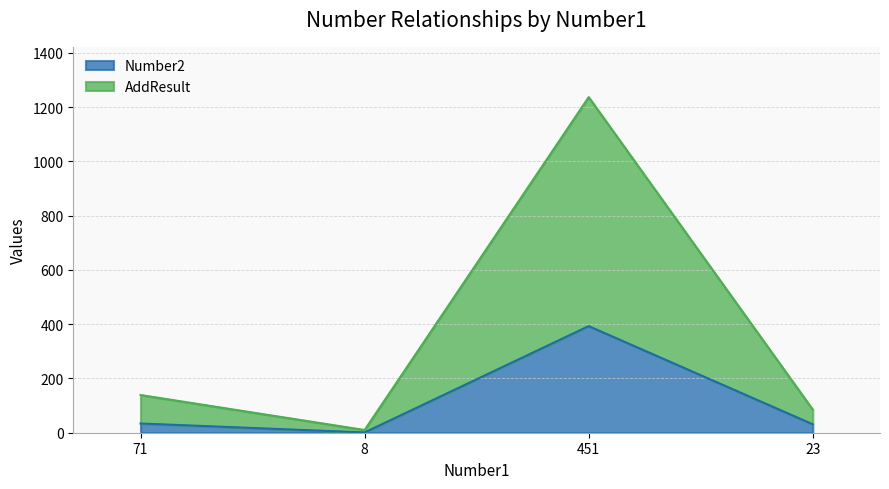

At how many categories does at least one series exceed 391?

1